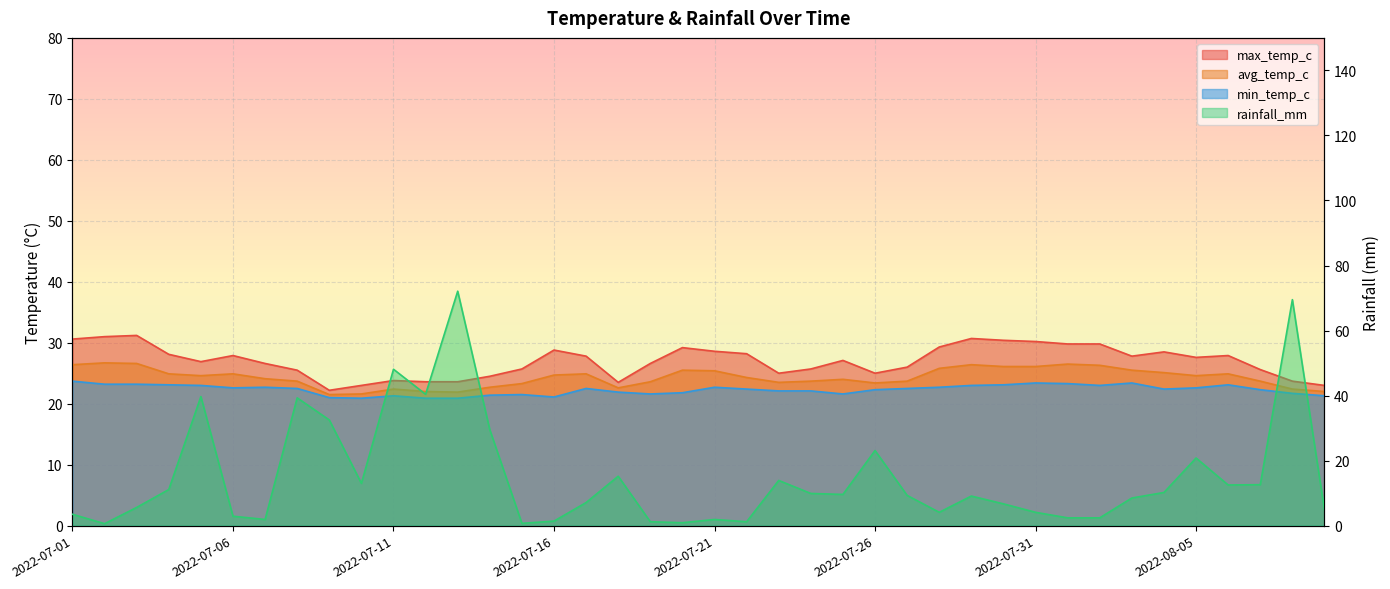

What is the label of the 16th point from the right?

2022-07-25